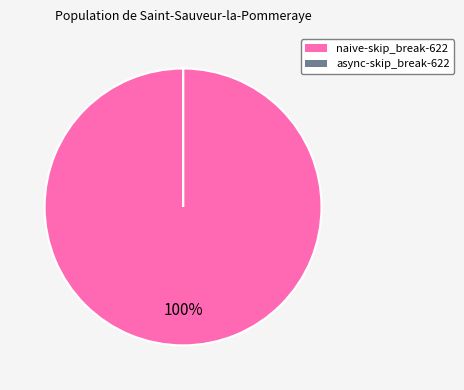

Which category has the biggest portion of the pie?

naive-skip_break-622